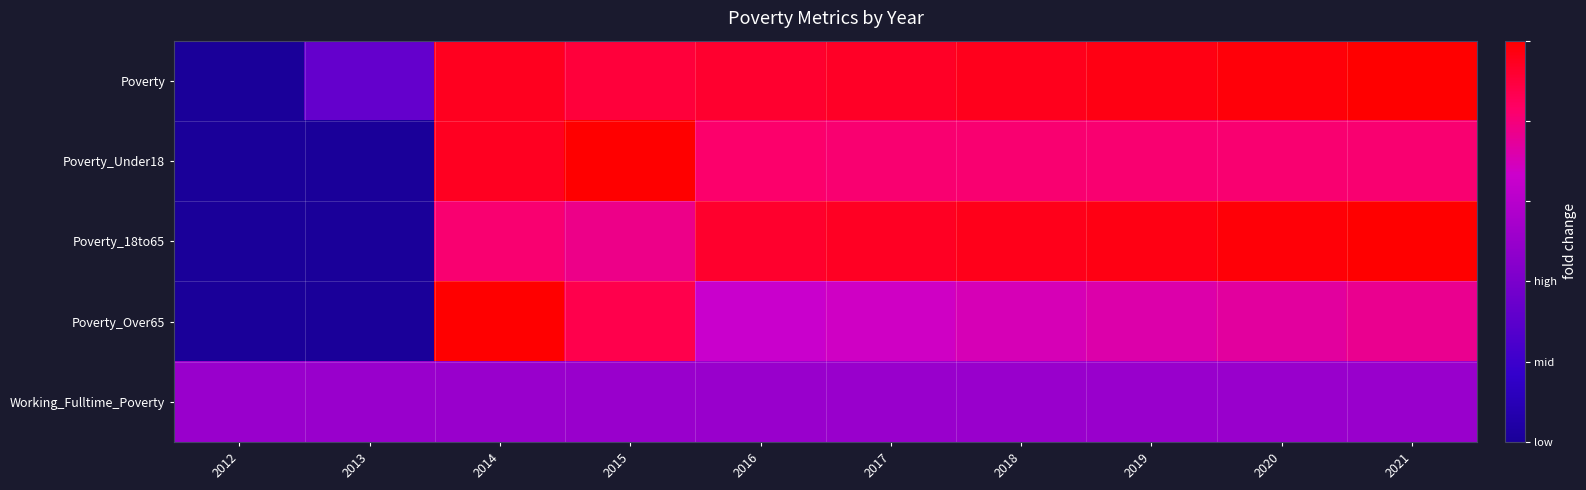

What is the difference between the highest and lowest values at 2013?

0.5